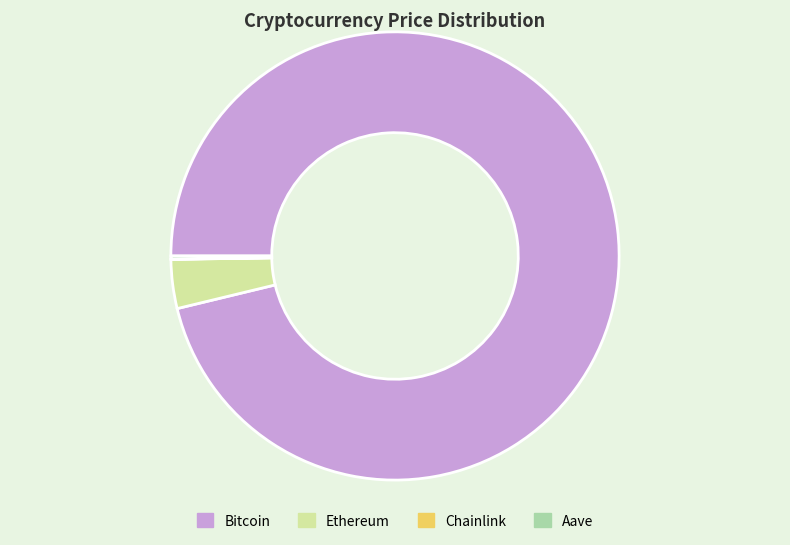

Which slice is the largest?

Bitcoin